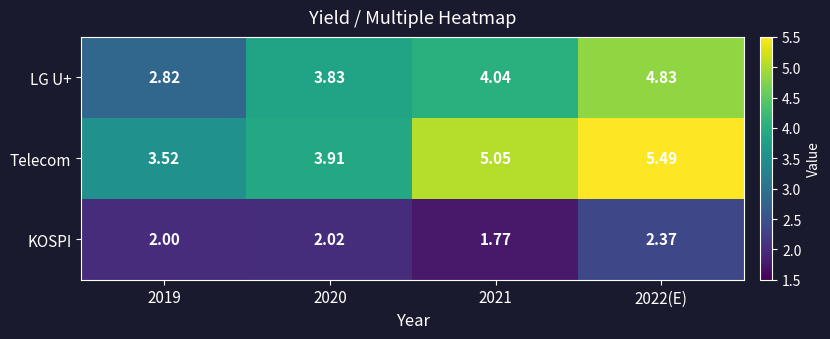

How many values in the Telecom series are below 5?

2